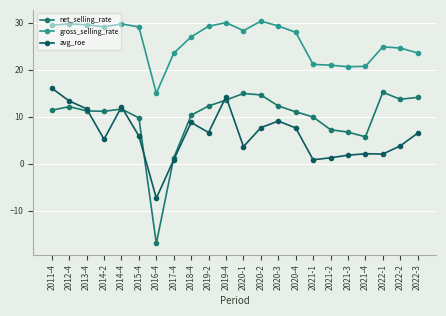

Between 2011-4 and 2020-1, which series saw the biggest shift?

avg_roe